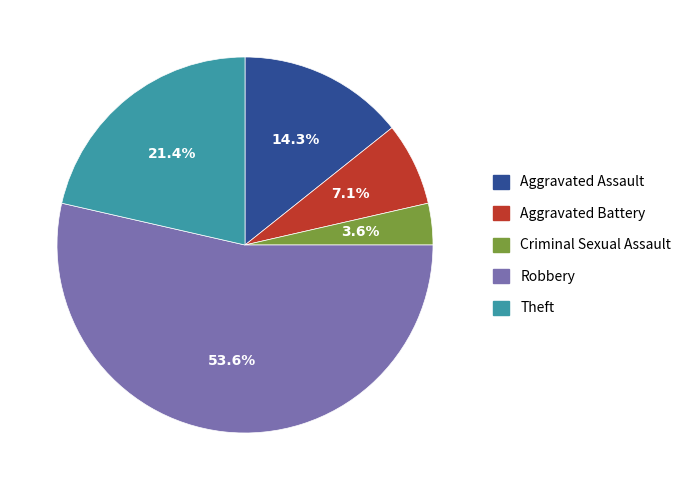

Does Robbery account for over 50% of the chart?

Yes